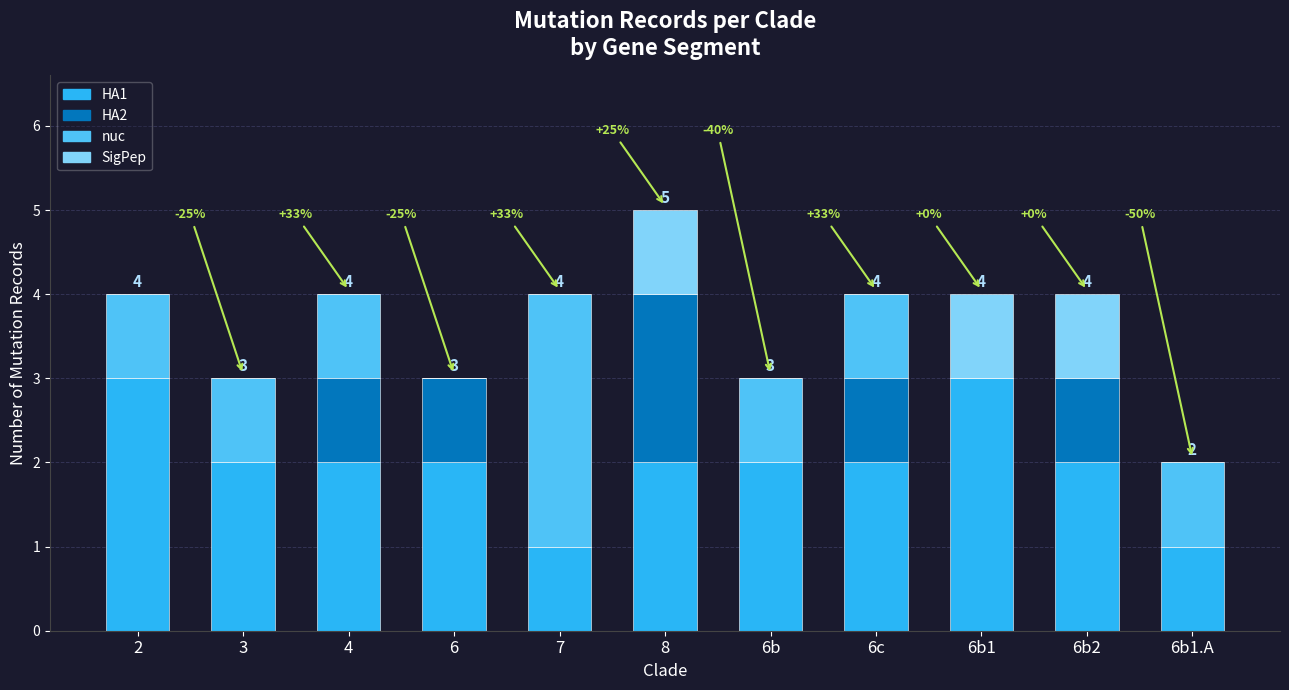

What is the sum of all SigPep values?

3